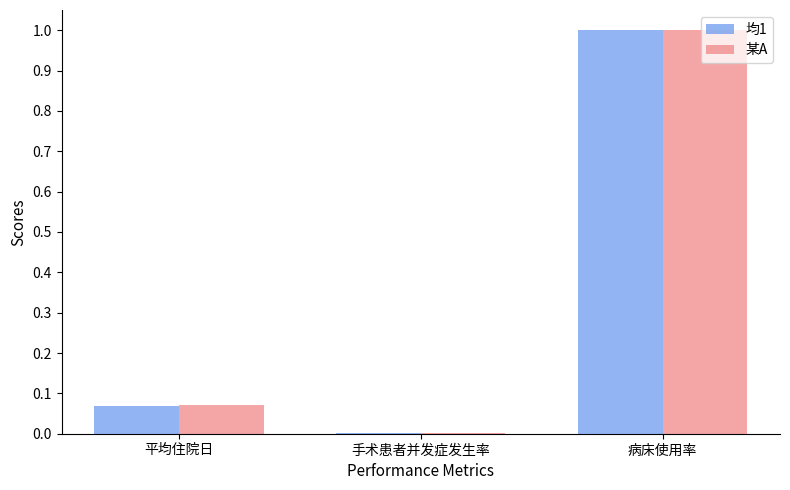

At which category is the sum across all series the highest?

病床使用率